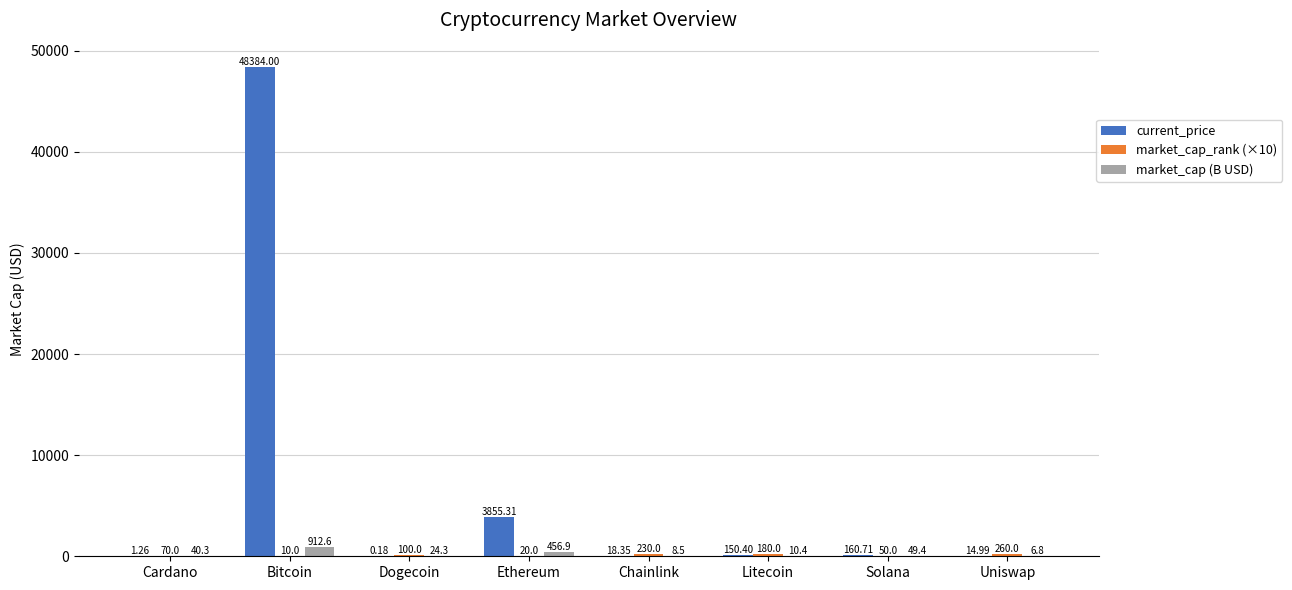

What is the sum of all current_price values?

52585.2